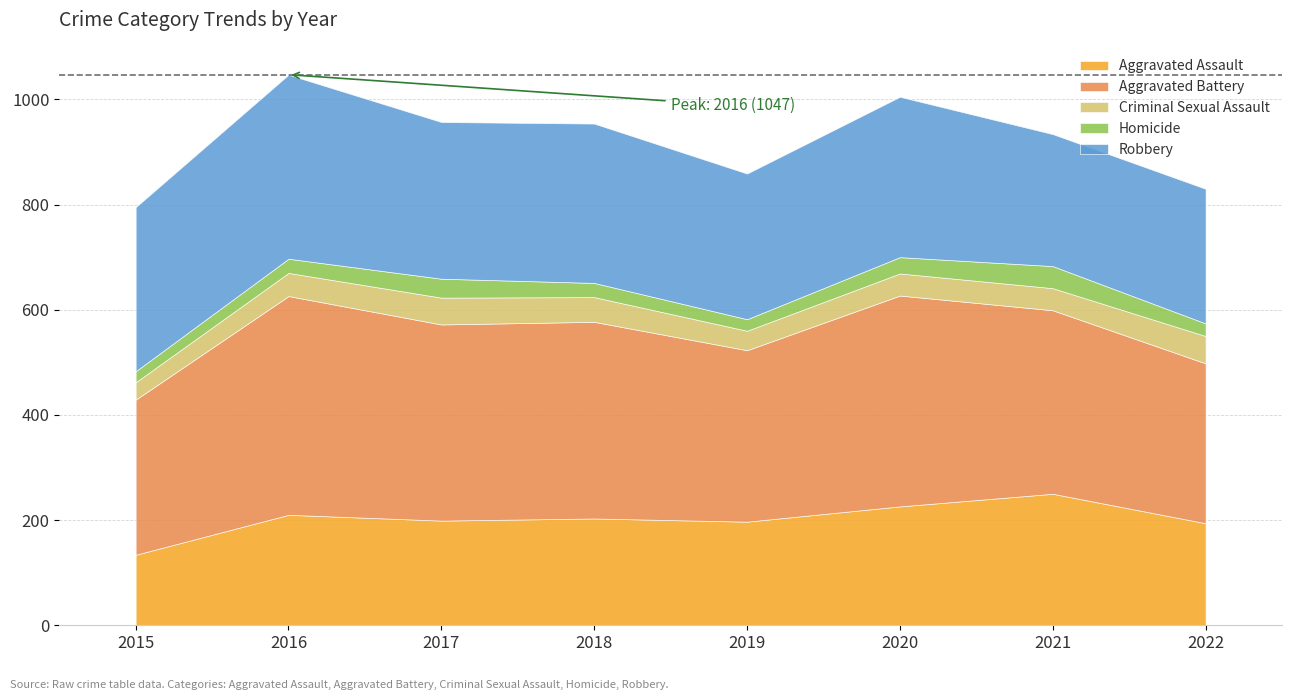

How many distinct data groups are displayed?

5